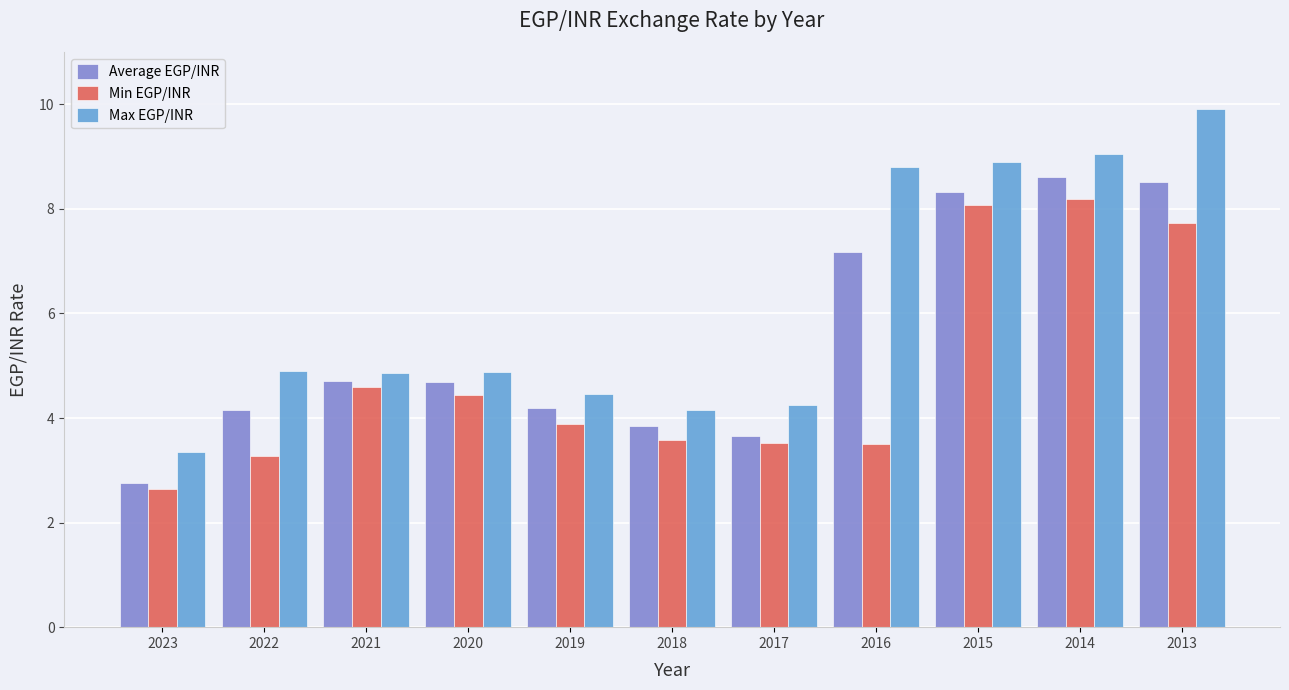

Which series has the widest spread of values?

Max EGP/INR